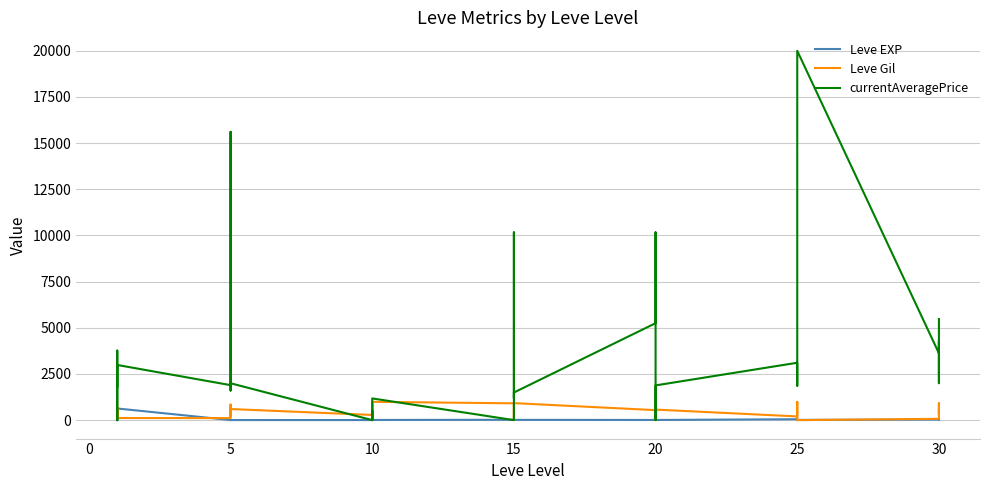

Does the chart display data point markers on the line(s)?

No